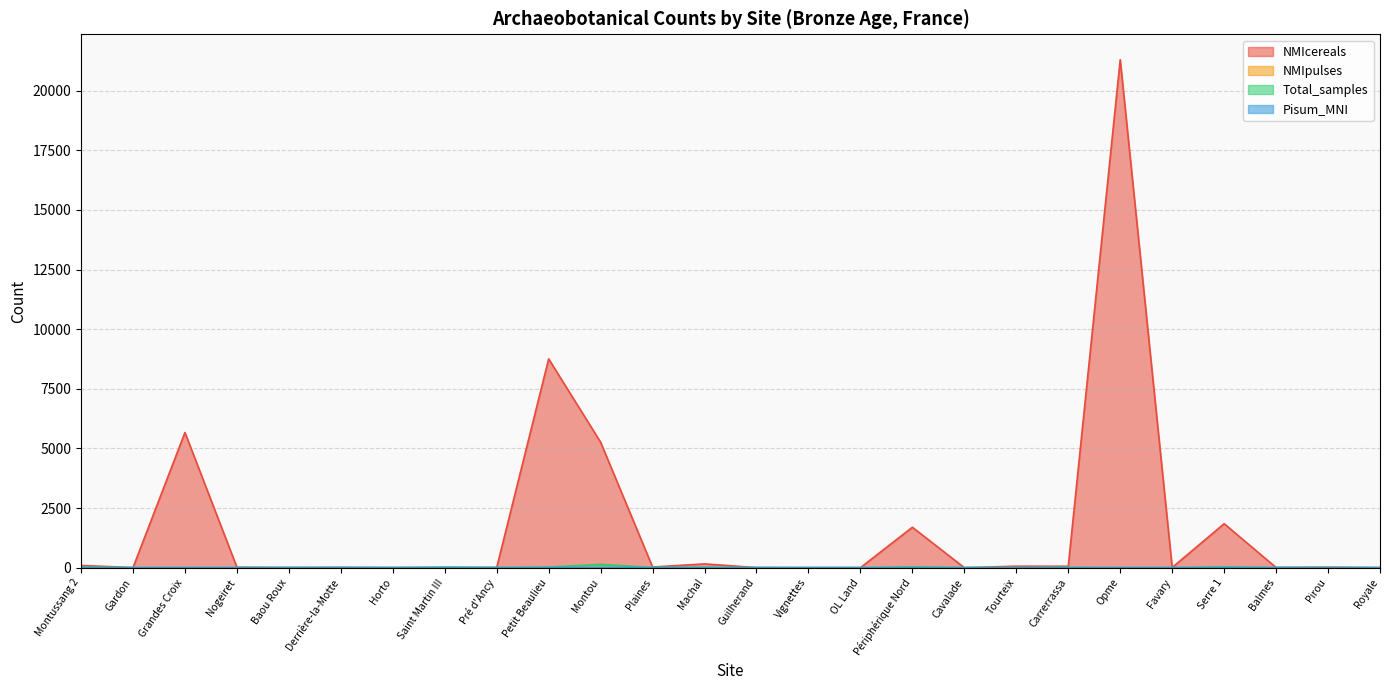

At which category does NMIcereals reach its first local peak?

Grandes Croix